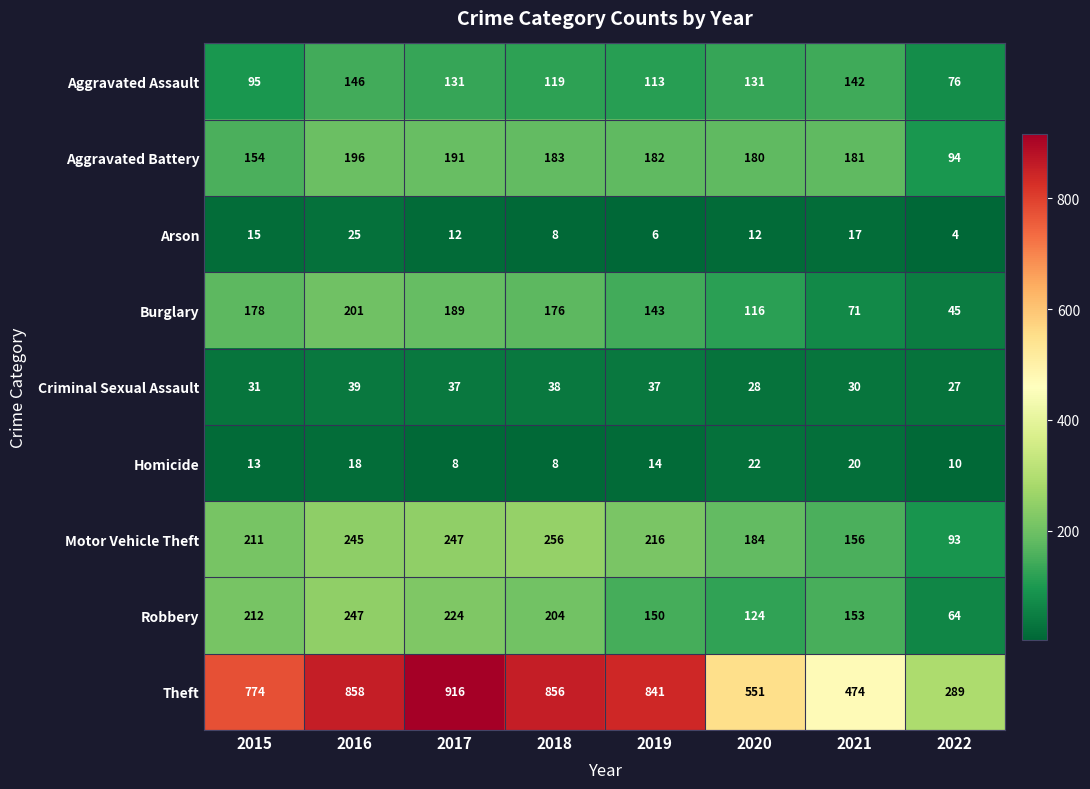

Which series changed the most between 2016 and 2020?

Theft